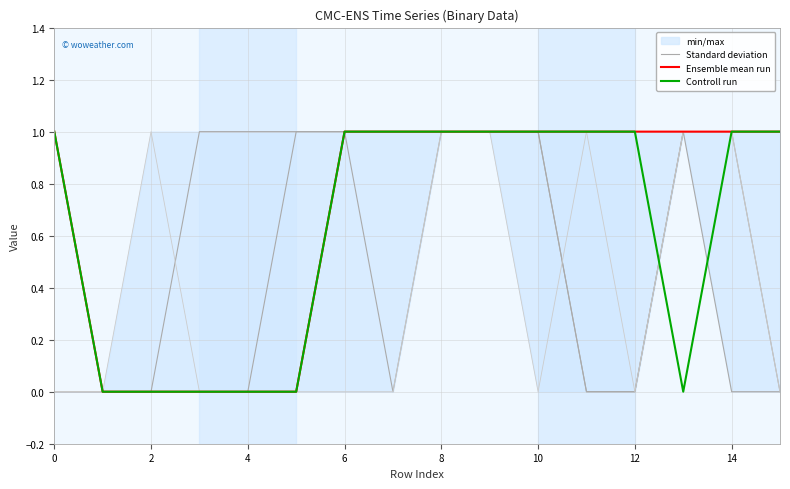

Is it true that Ensemble mean run equals 0 at 6?

False